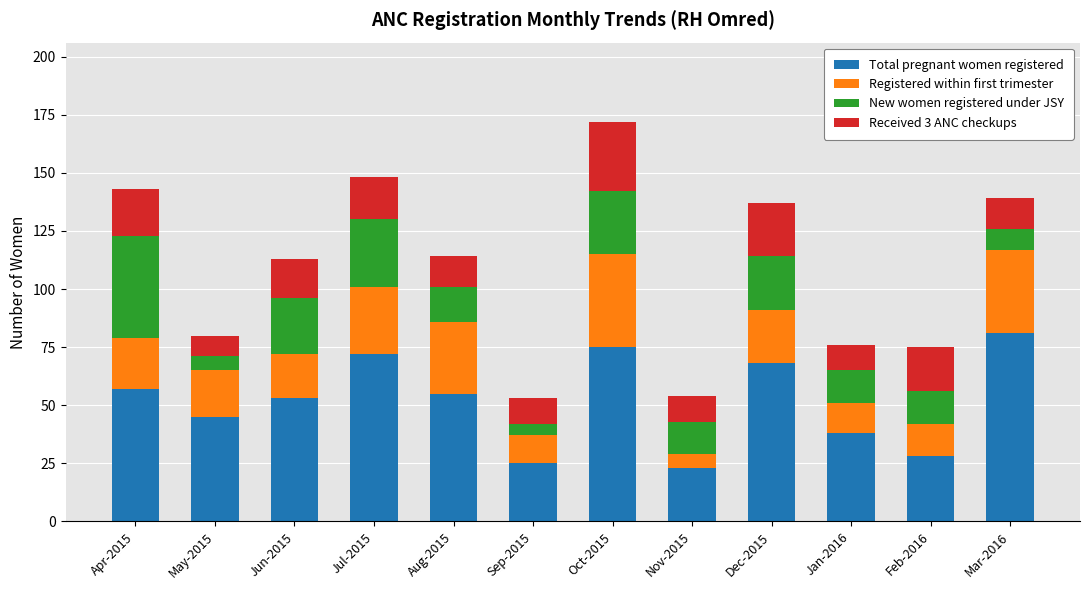

Which category has the highest value in the Total pregnant women registered series?

Mar-2016